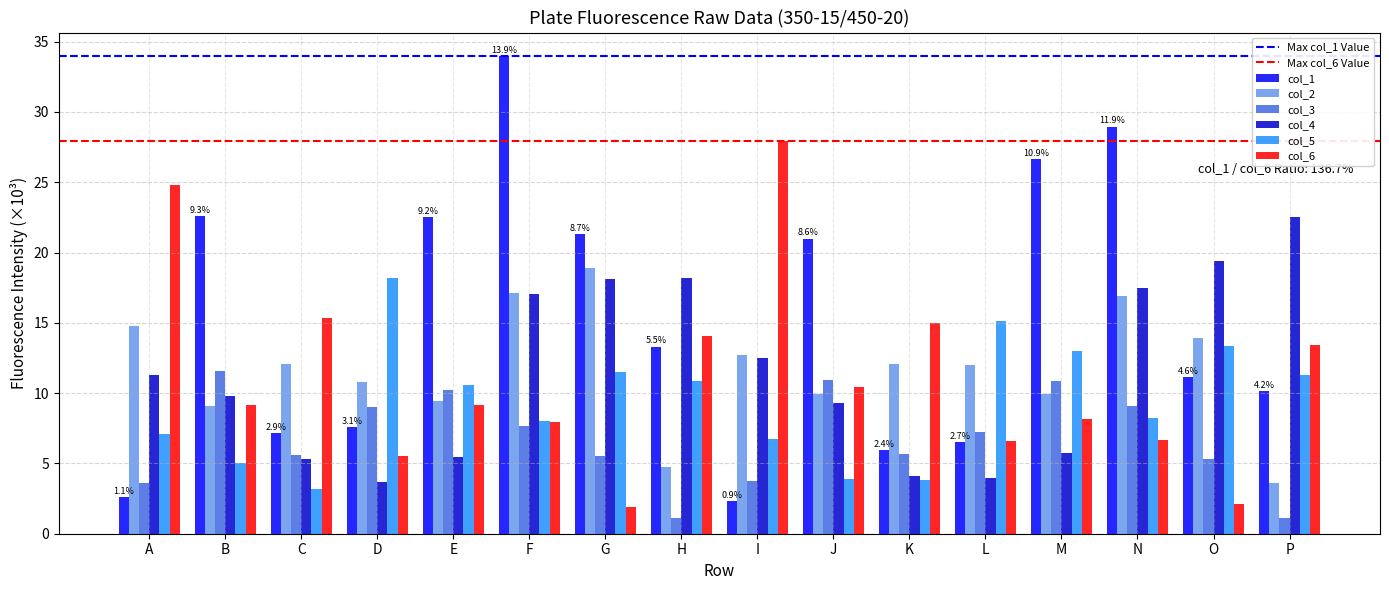

How many bars are there in each group?

6